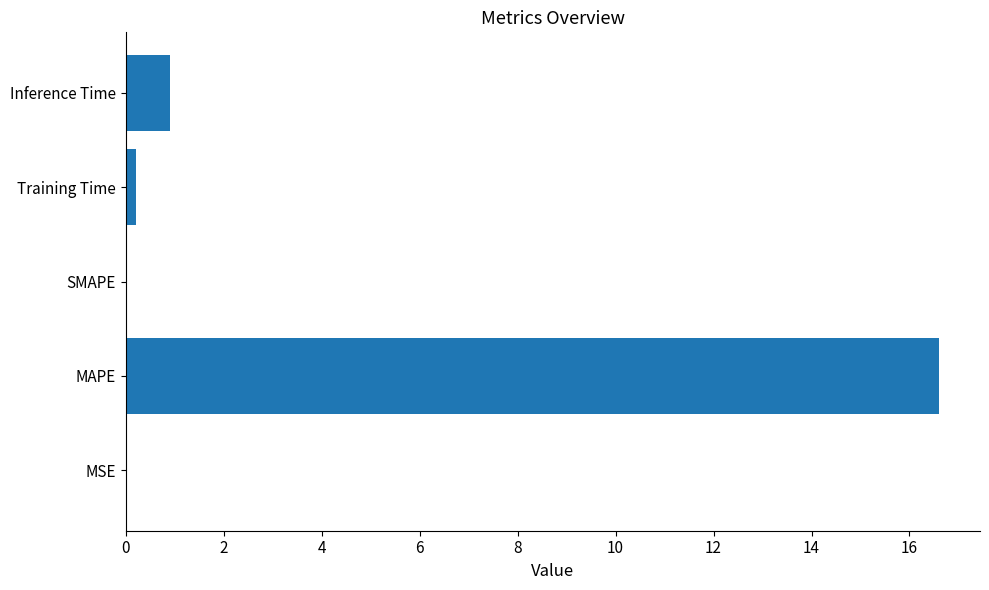

Where is the data nearest to the value 8?

Inference Time